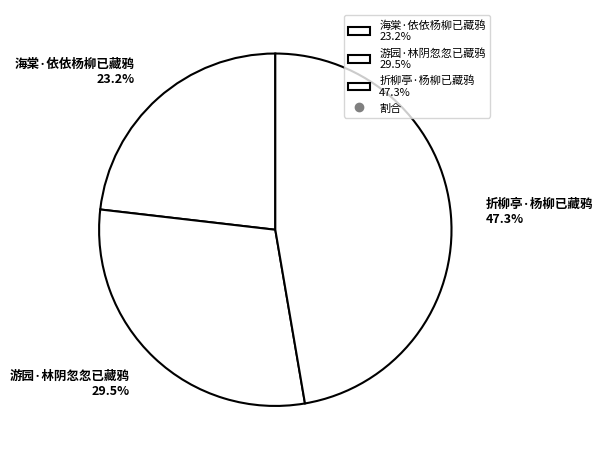

Is the sum of 游园·林阴忽忽已藏鸦 and 海棠·依依杨柳已藏鸦 greater than half?

Yes